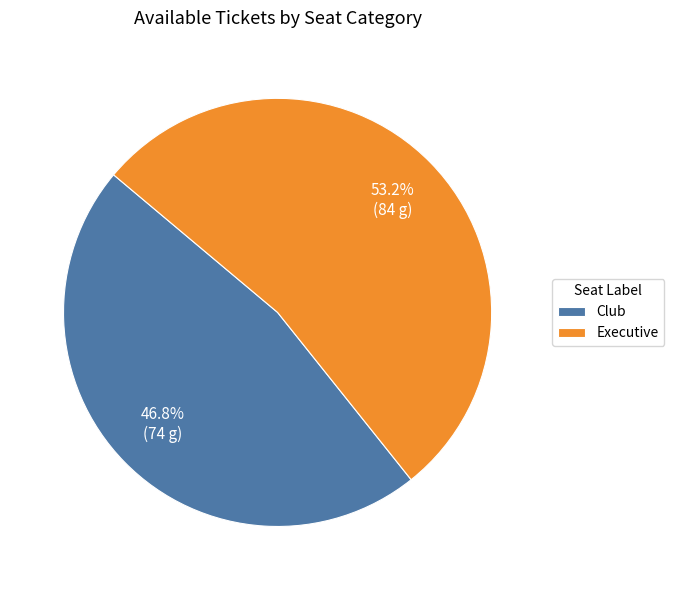

How many segments does this pie chart have?

2